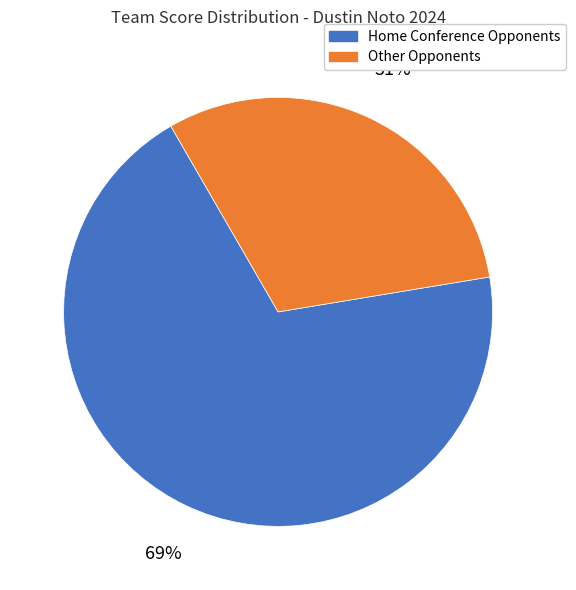

How many segments does this pie chart have?

2